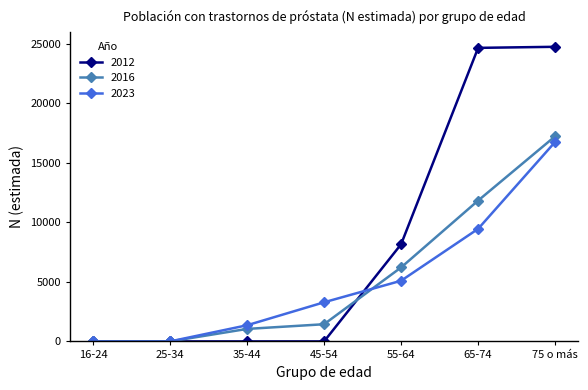

Is this an area chart (filled region under the line)?

No